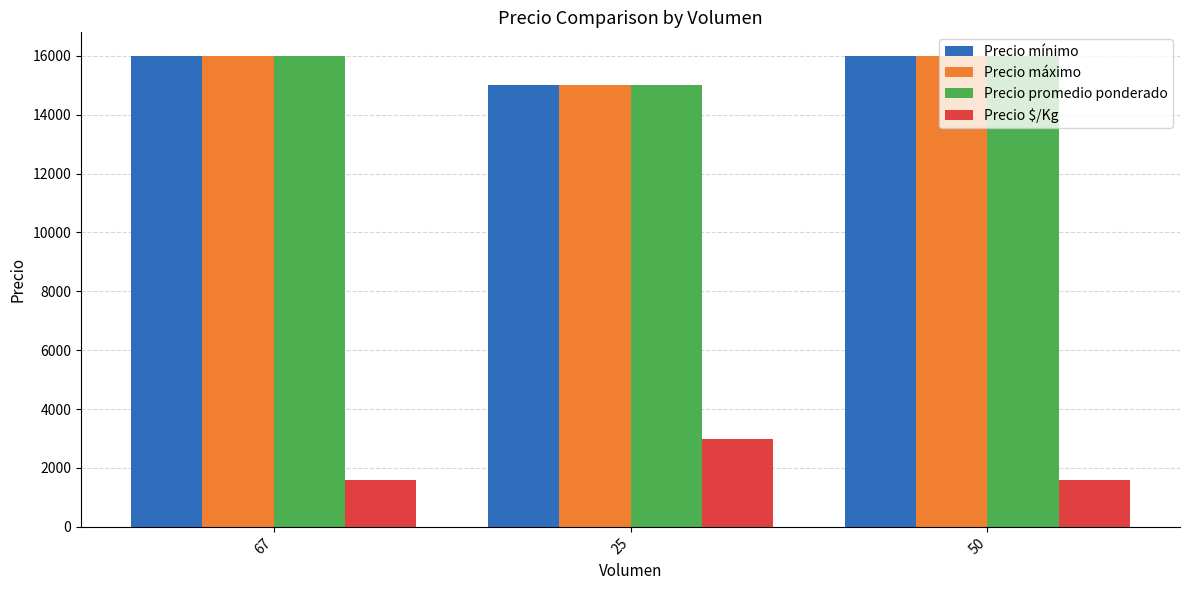

What is the total value across all series at 25?

48000